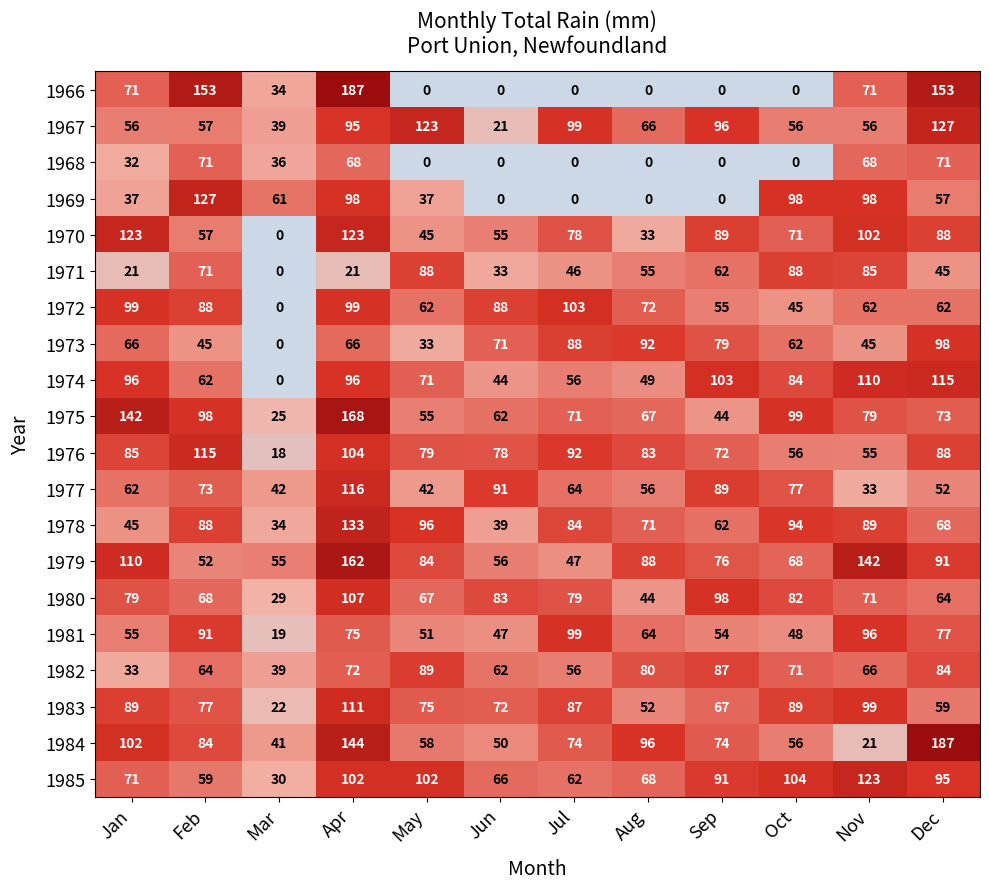

What is the maximum value shown in the chart?

187